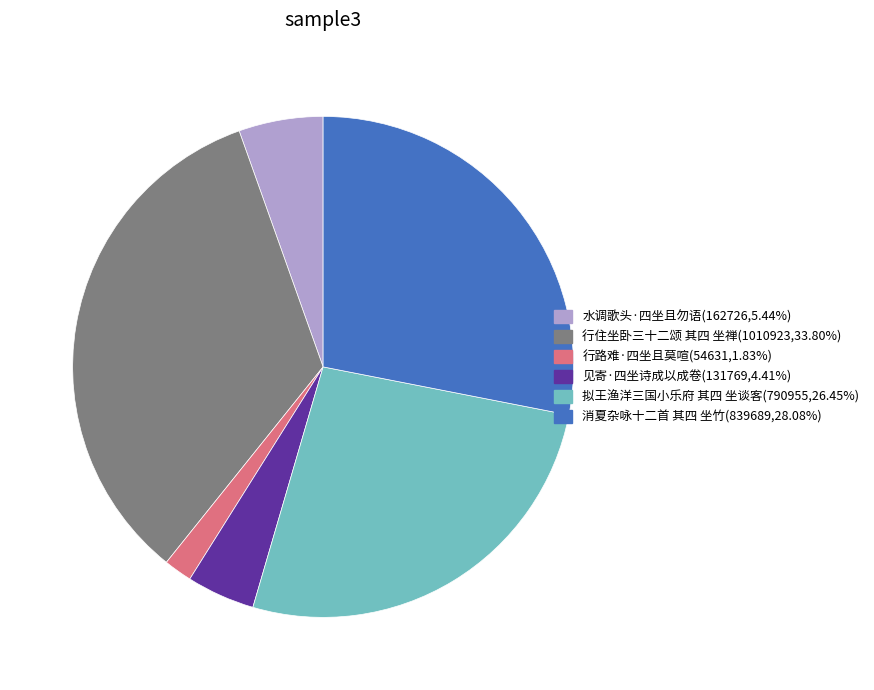

Approximately how many times larger is the value at 消夏杂咏十二首 其四 坐竹 compared to 行住坐卧三十二颂 其四 坐禅?

0.8